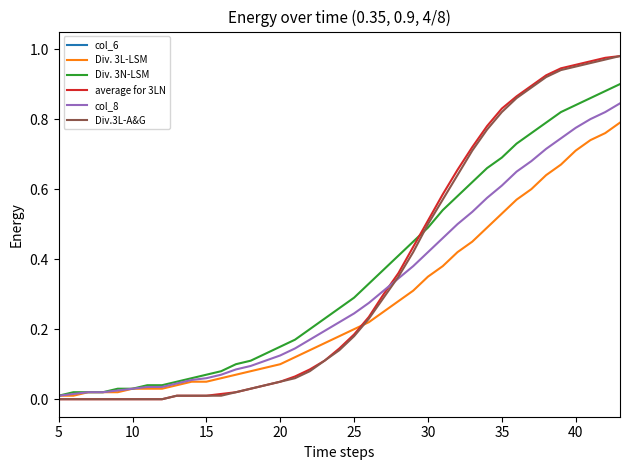

True or false: Div. 3L-LSM and col_8 intersect in this chart.

False